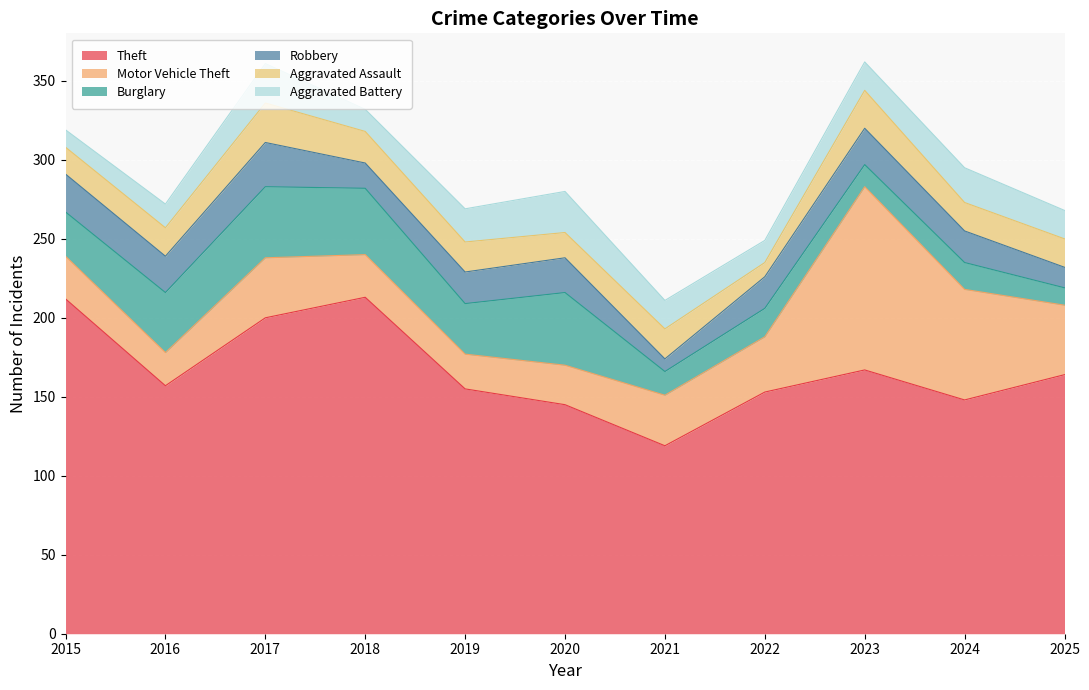

How many intersections are there between Aggravated Battery and Aggravated Assault?

5